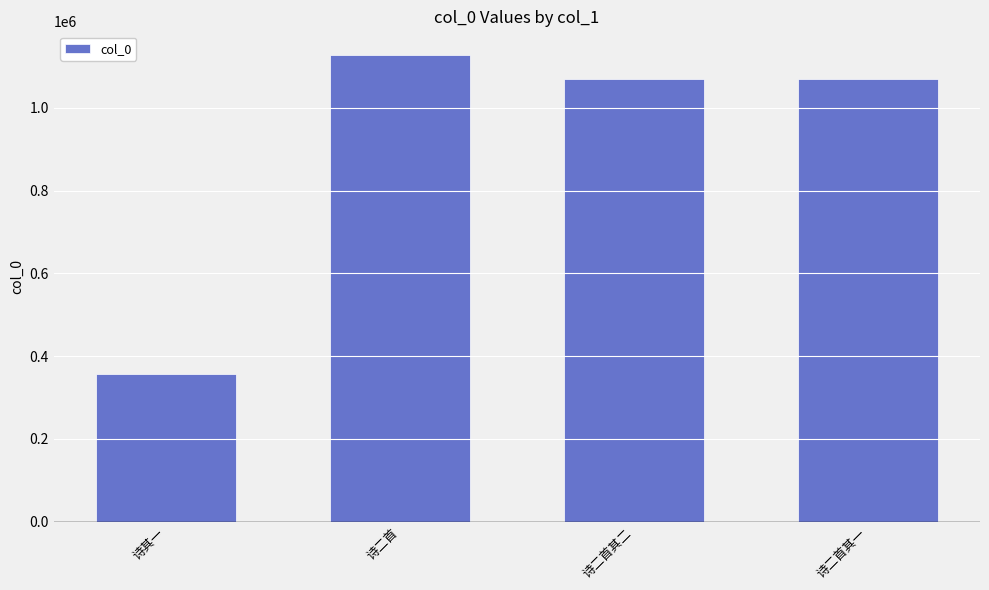

The value at 诗其一 is 355786. True or false?

True